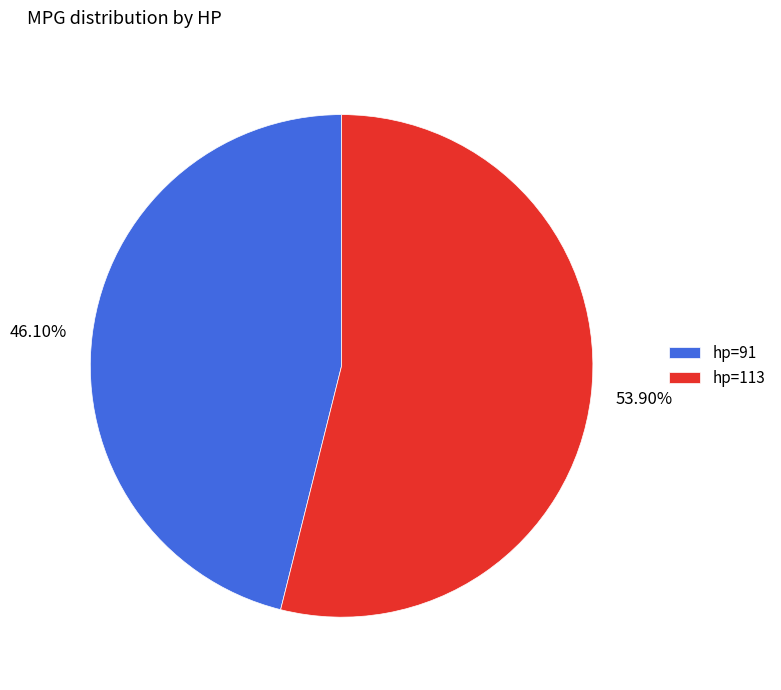

Does any single category account for the majority?

Yes